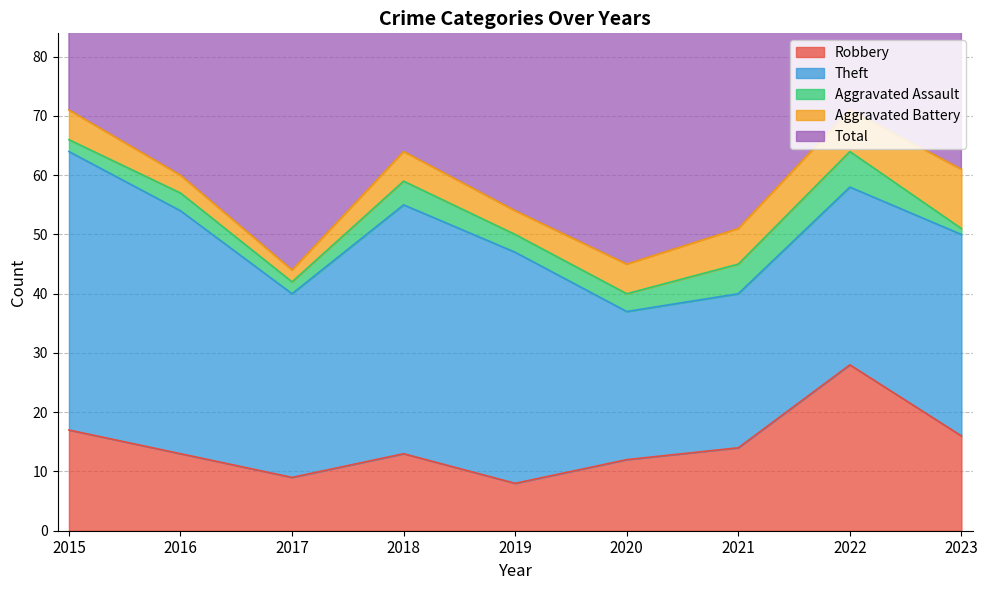

At 2017, list the series in order from largest to smallest.

Total, Theft, Robbery, Aggravated Assault, Aggravated Battery